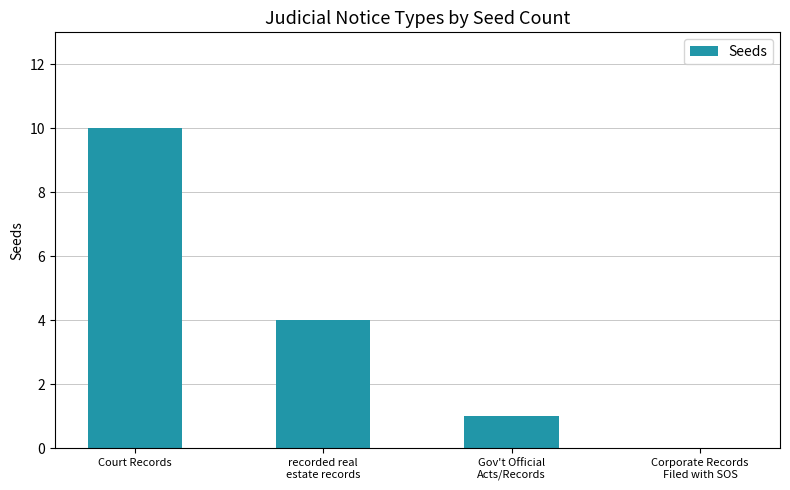

The chart shows a value of 10 at Court Records. True or false?

True